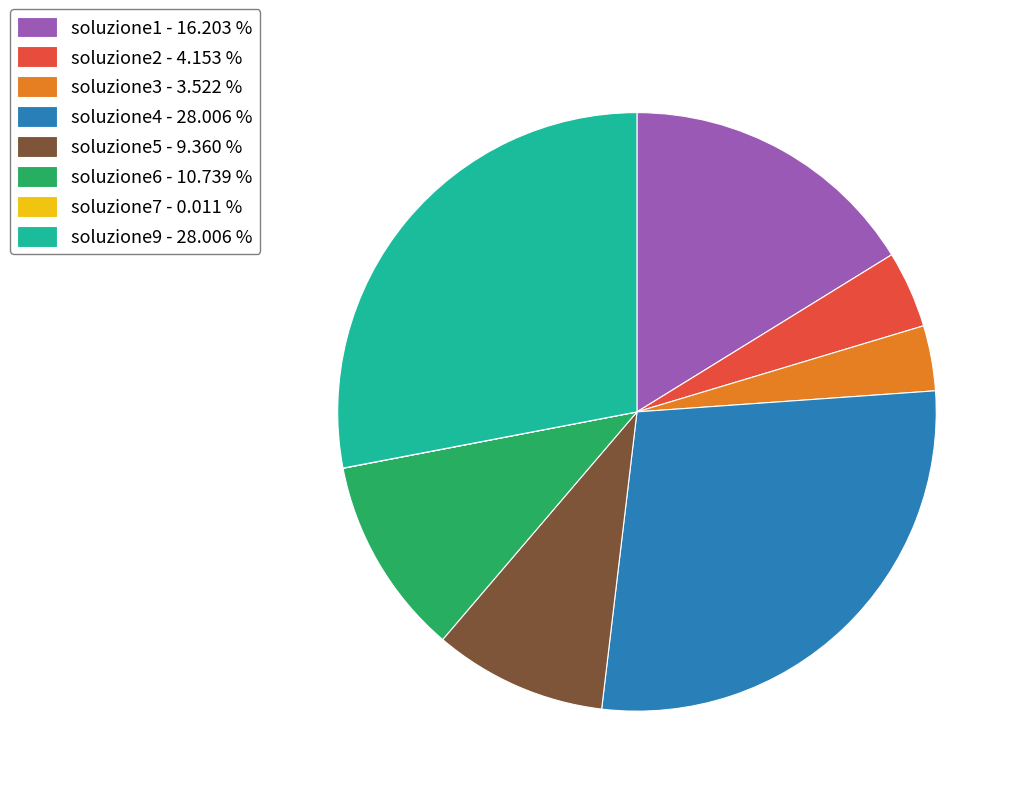

Is there a majority slice in this chart?

No